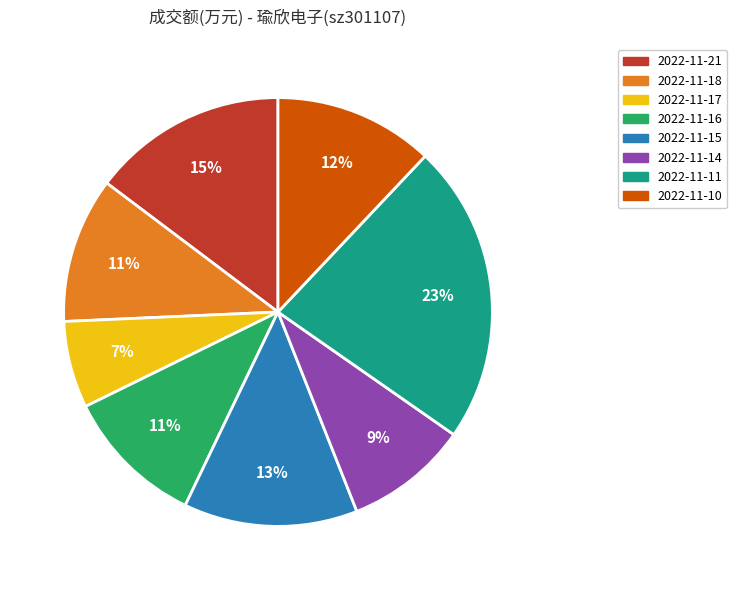

Is there a majority slice in this chart?

No